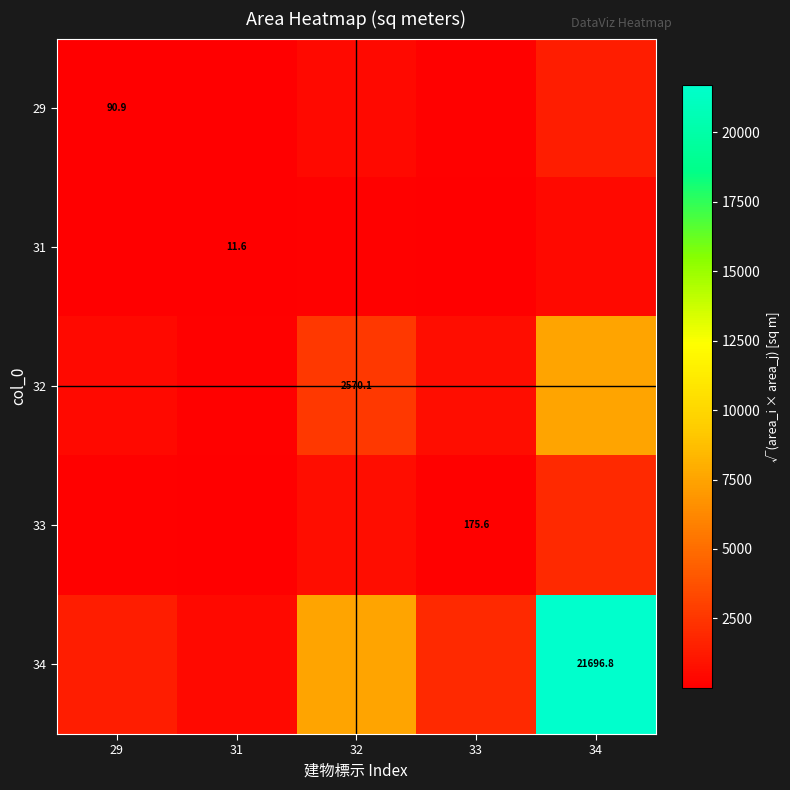

How many series are shown in this chart?

5